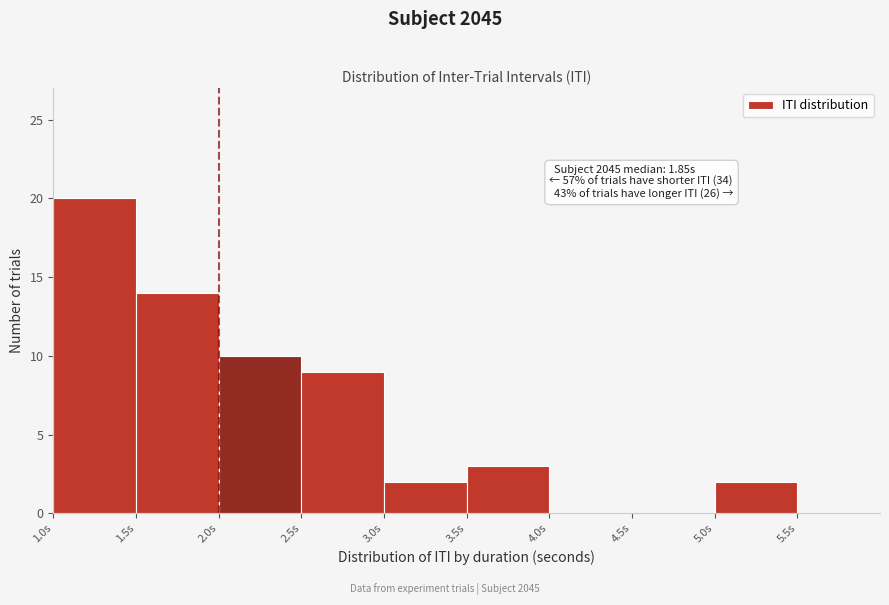

Which range on the x-axis has the tallest bar?

1.0 to 1.5